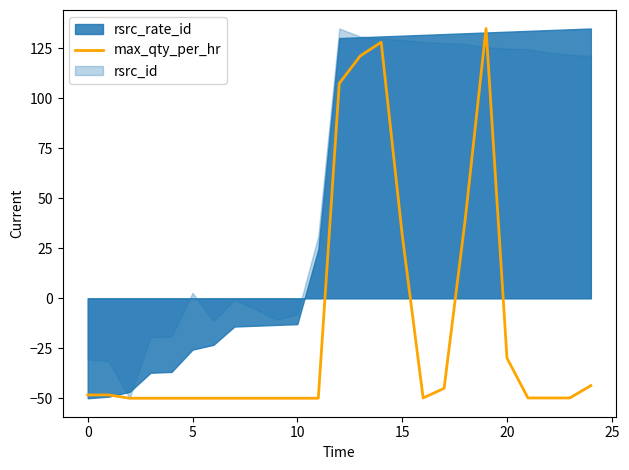

How many values exceed -49?

11